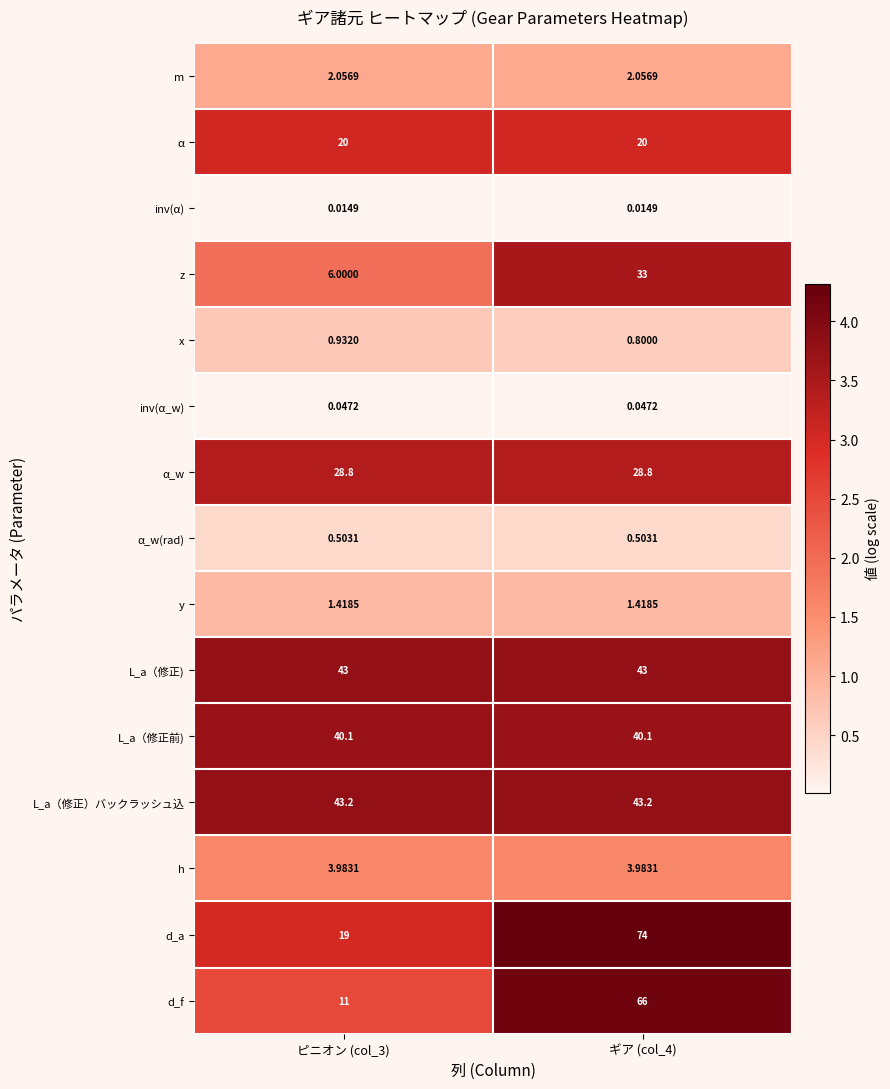

Which series has the largest total across all categories?

d_a